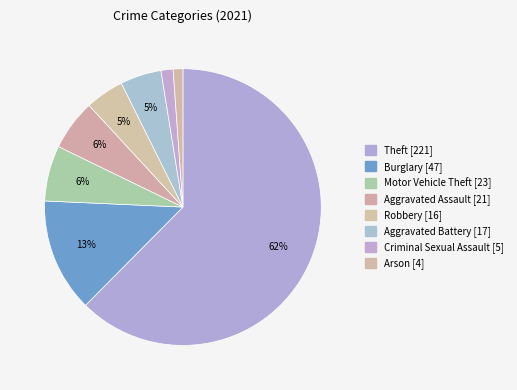

What is the smallest slice in the pie chart?

Arson